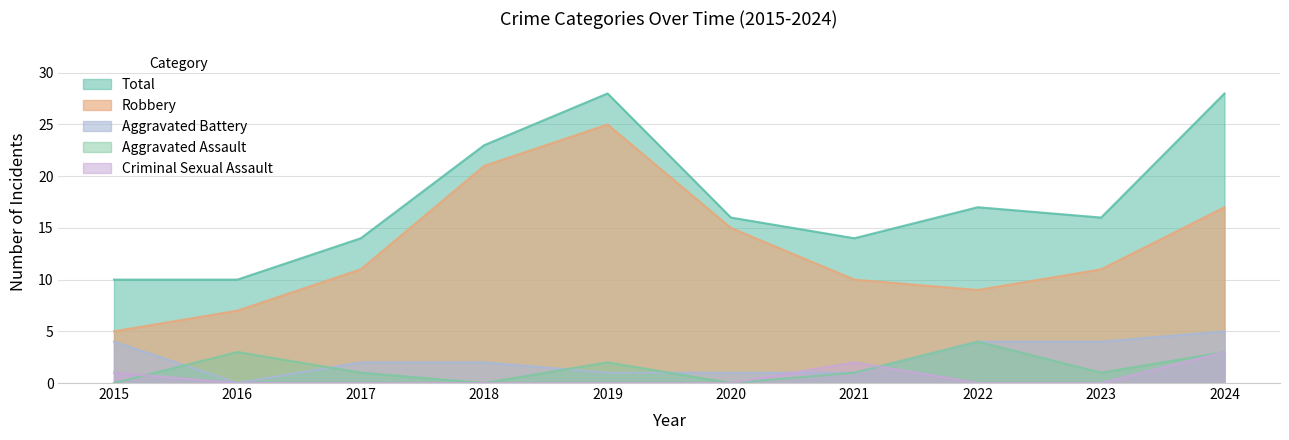

What is the average value of the Criminal Sexual Assault series?

1